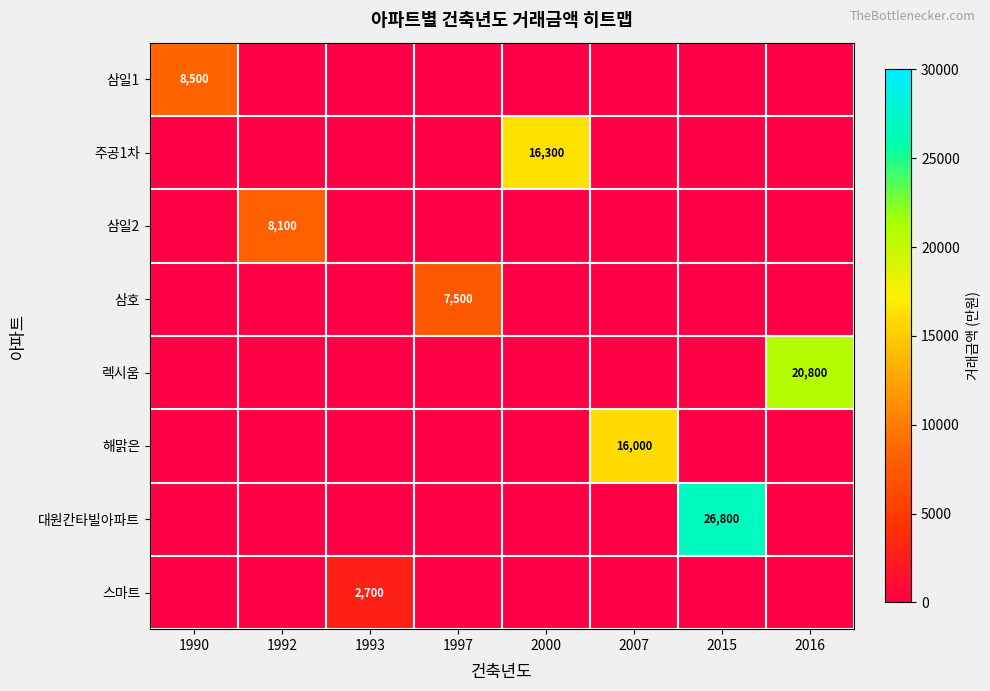

True or false: 스마트 has a value of 2700 at 1993.

True